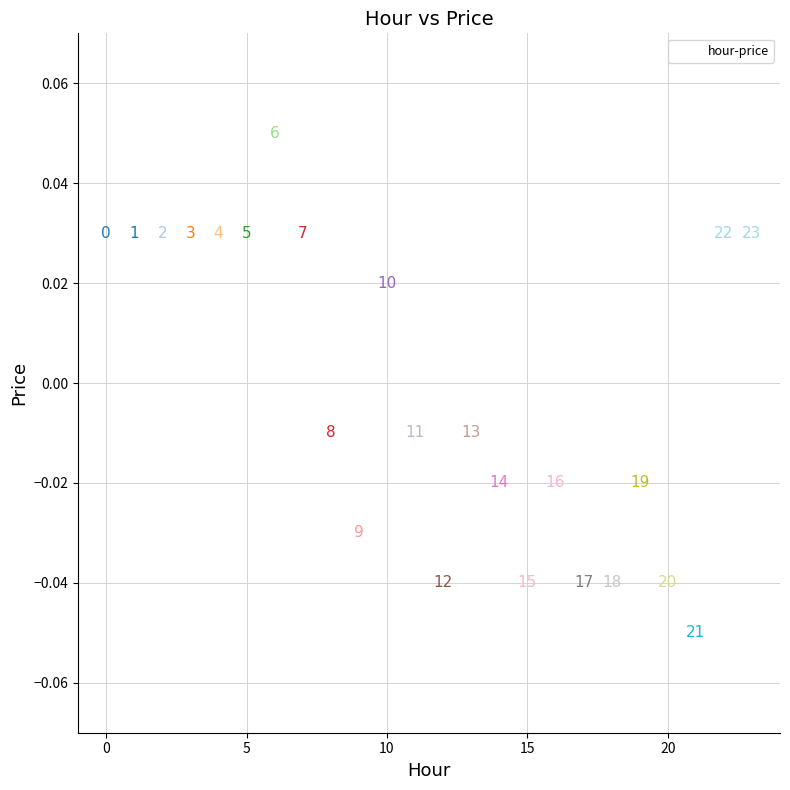

Count the number of points in this scatter plot.

24